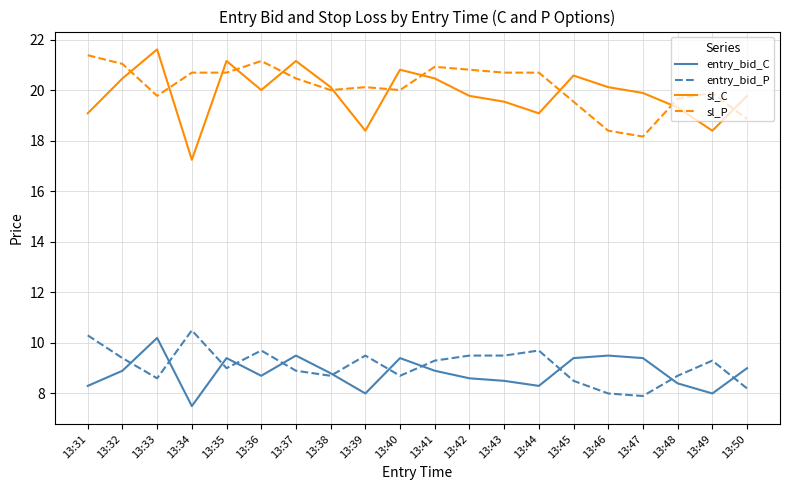

Count the number of categories in the chart.

20